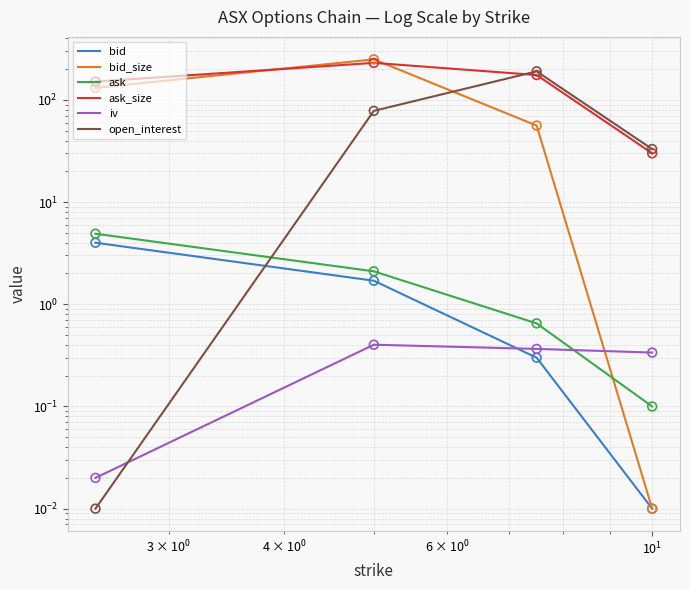

What are all the series names shown in the legend?

bid, bid_size, ask, ask_size, iv, open_interest